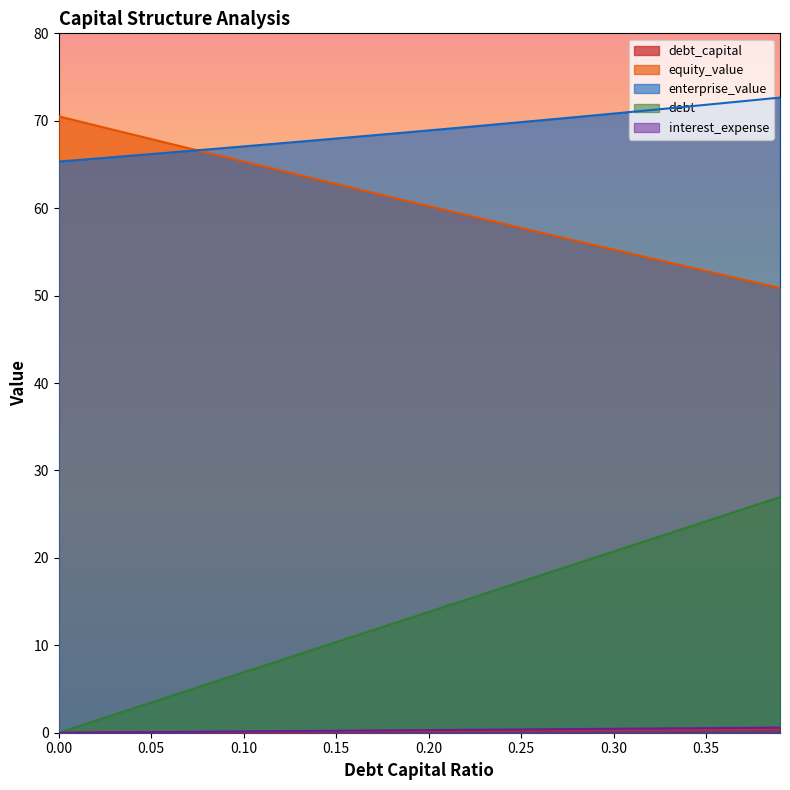

Between 0.37 and 0.13, which is larger?

0.37